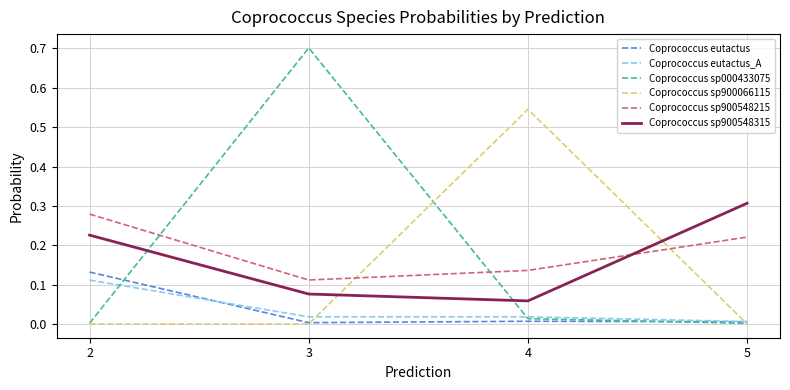

Between 3 and 5, which series saw the biggest shift?

Coprococcus sp000433075